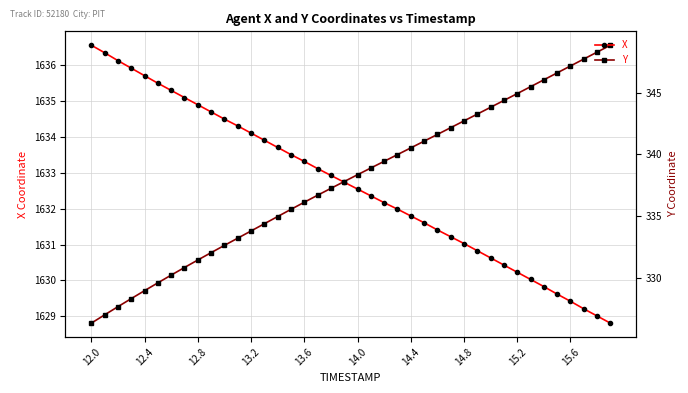

What are all the series names shown in the legend?

X, Y